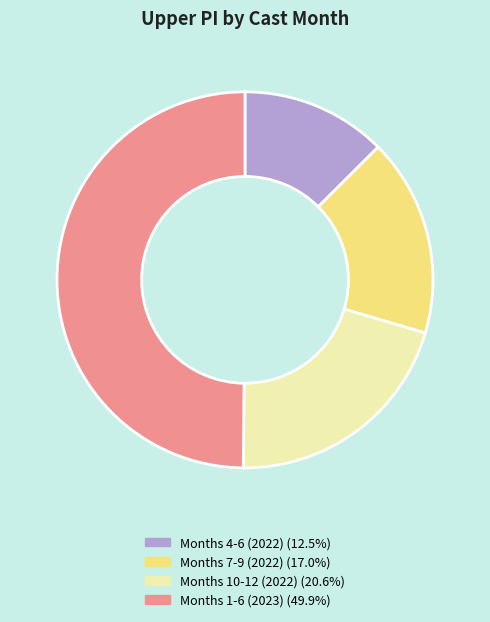

How many segments does this pie chart have?

4